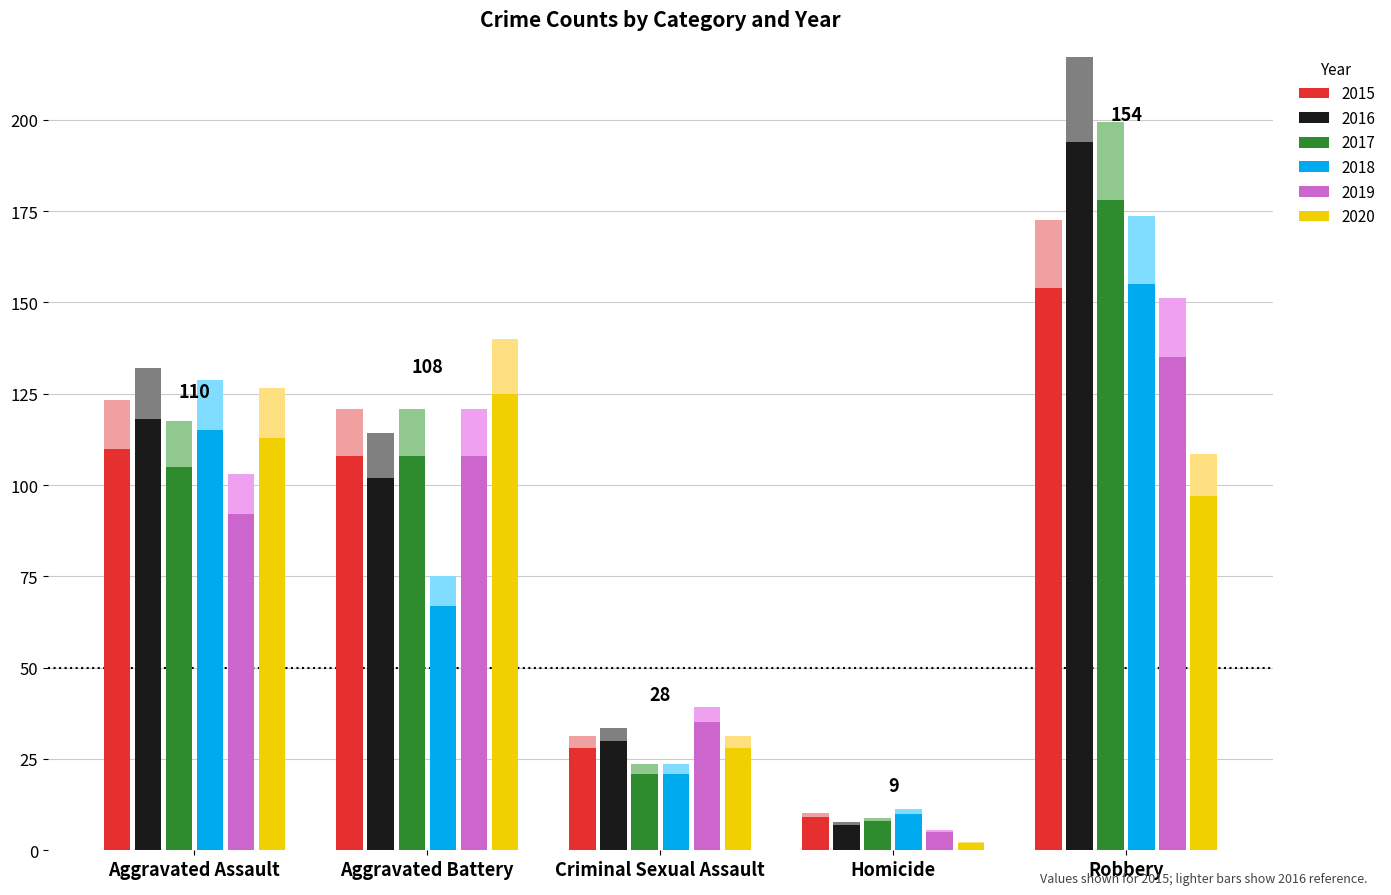

What is the difference between the highest and lowest values at Robbery?

108.6